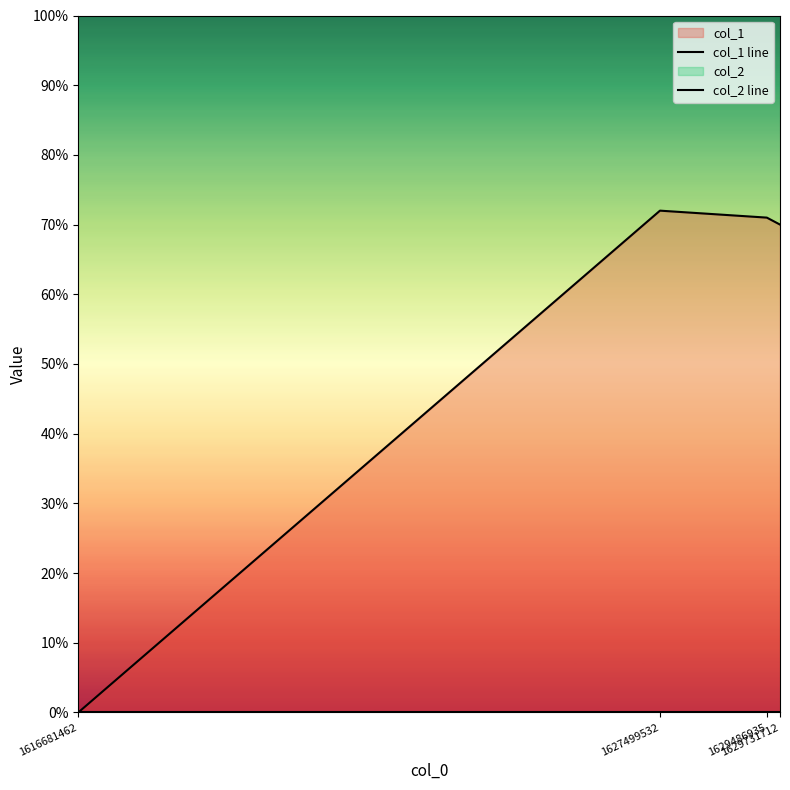

Does the chart display data point markers on the line(s)?

No